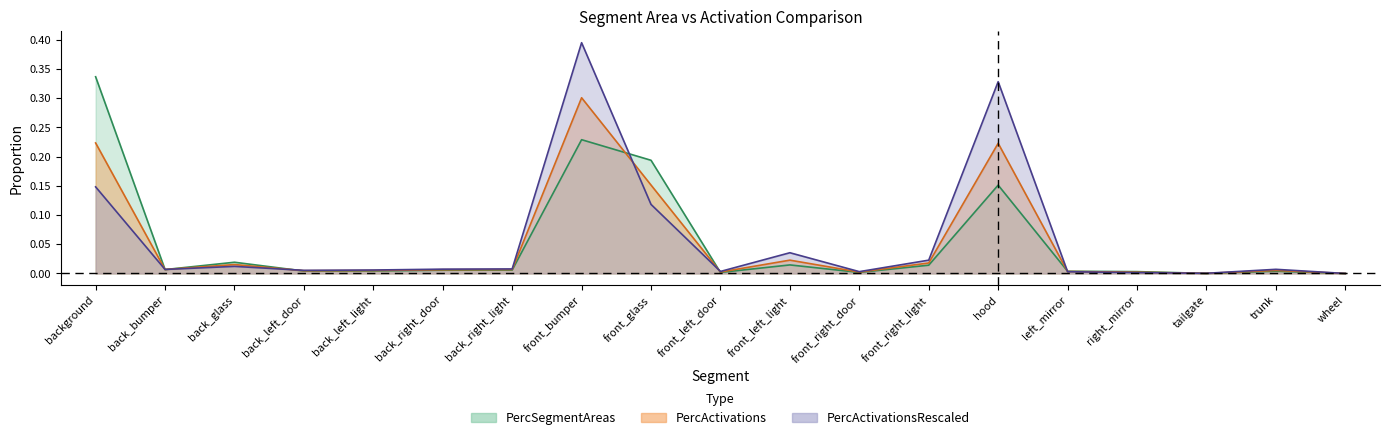

At which label does PercActivations reach its peak?

front_bumper